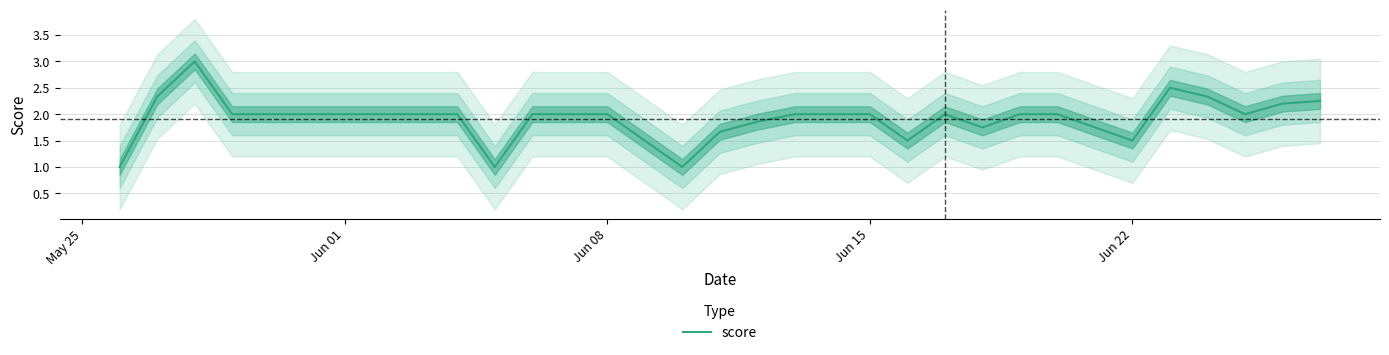

Does the chart have visible grid lines?

Yes